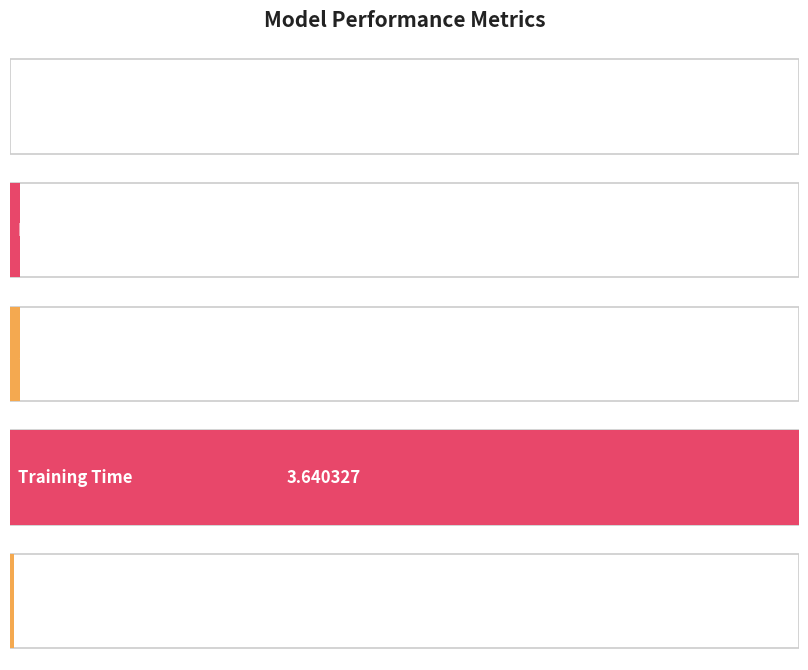

Is it true that the value at MAPE is 0.0?

False